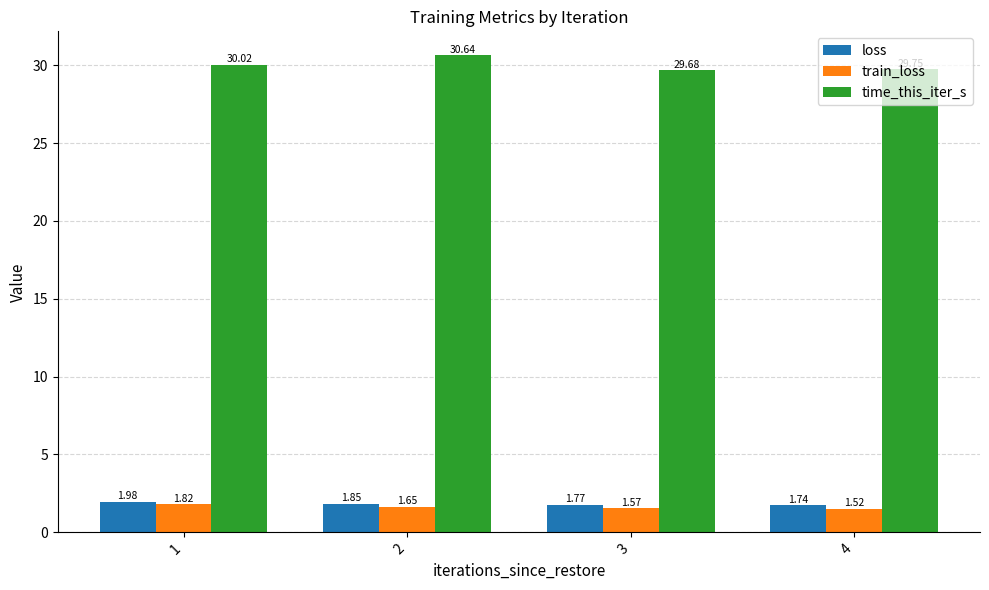

What is the sum of all train_loss values?

6.6